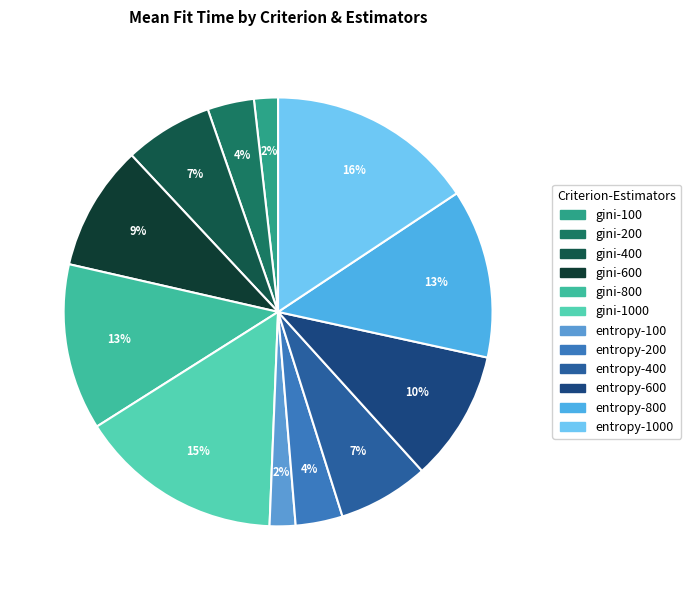

How many slices are in this pie chart?

12